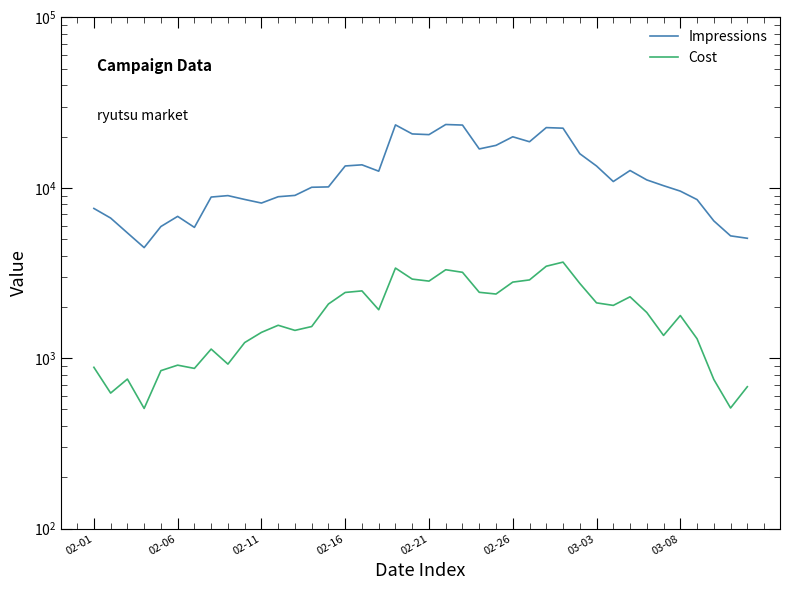

Reading left to right, extract all data points from this chart.

Impressions: 7568	6645	5439	4457	5927	6798	5858	8827	9000	8545	8139	8865	9025	10074	10124	13436	13644	12520	23404	20716	20520	23528	23353	16913	17749	19932	18638	22567	22390	15859	13429	10886	12636	11127	10293	9563	8529	6395	5224	5056
Cost: 884	624	754	507	845	910	871	1131	923	1235	1417	1560	1456	1534	2080	2431	2483	1924	3380	2912	2834	3305	3192	2436	2380	2796	2880	3465	3663	2748	2112	2041	2292	1854	1360	1780	1300	750	510	680